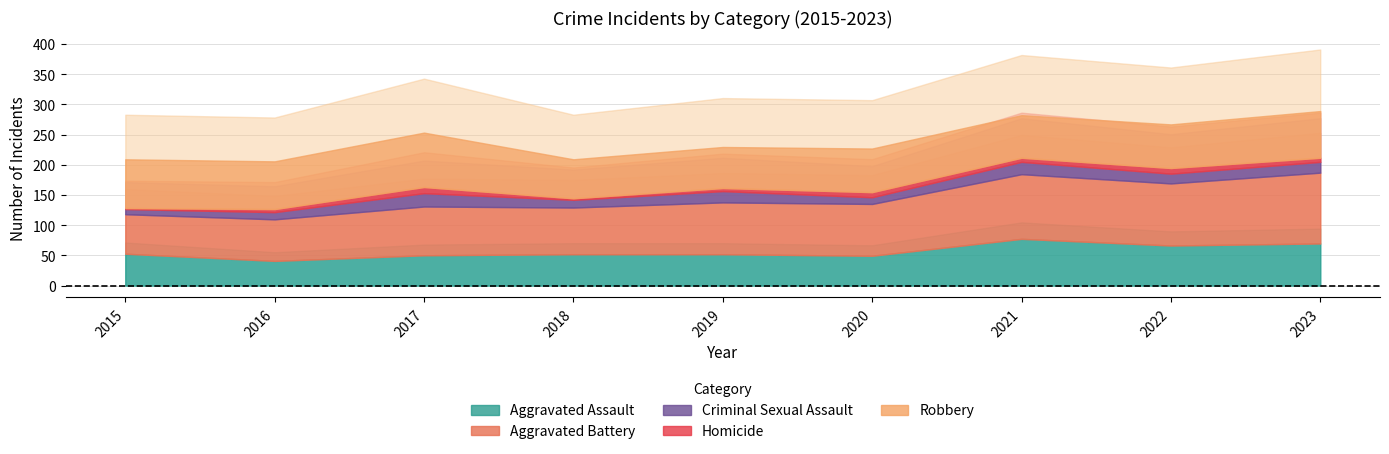

The value of Homicide at 2016 is 6. True or false?

True